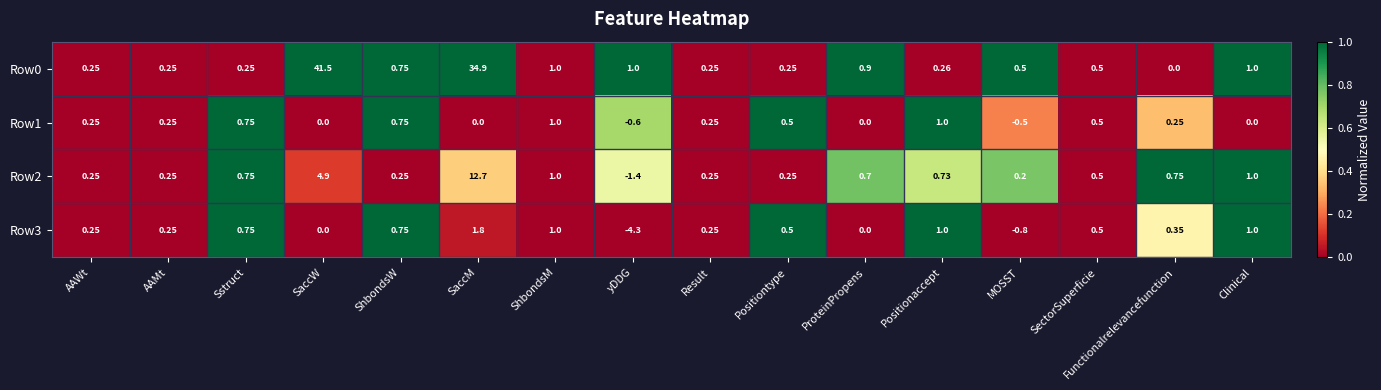

Where is Row0 nearest to the value 20?

SaccM